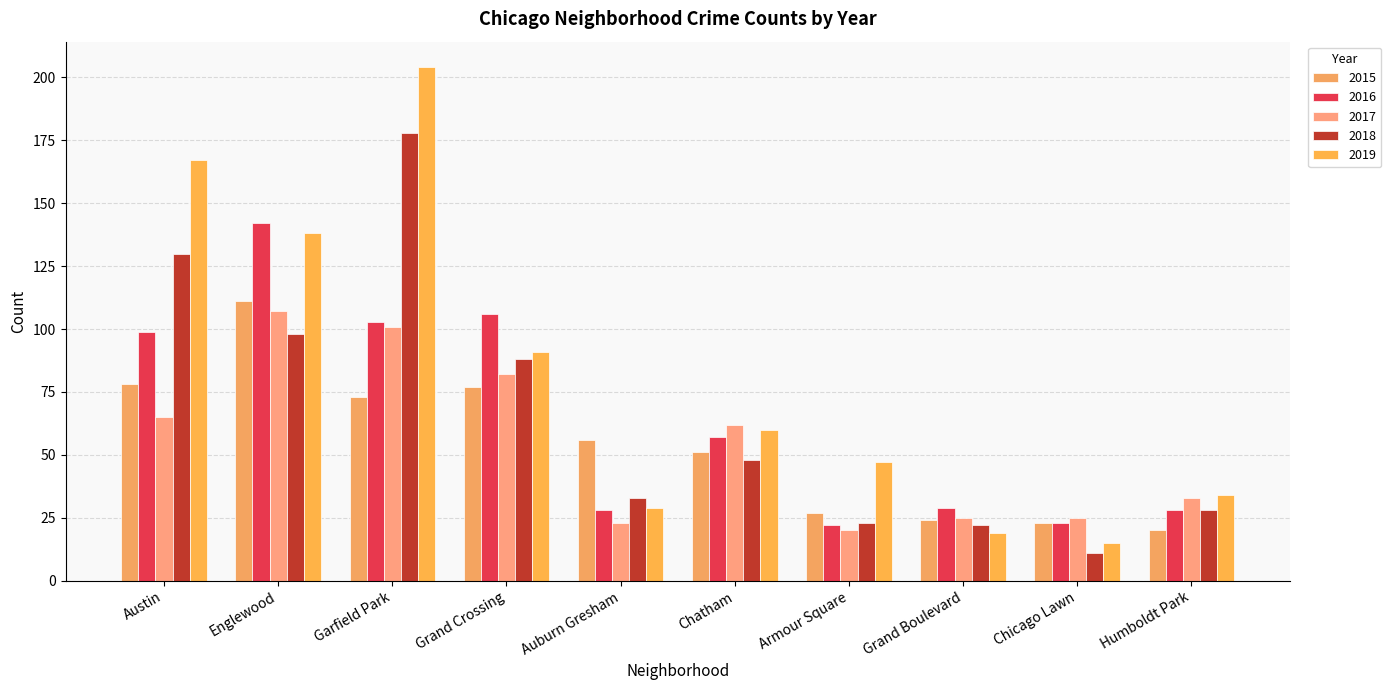

How many bars are there in each group?

5